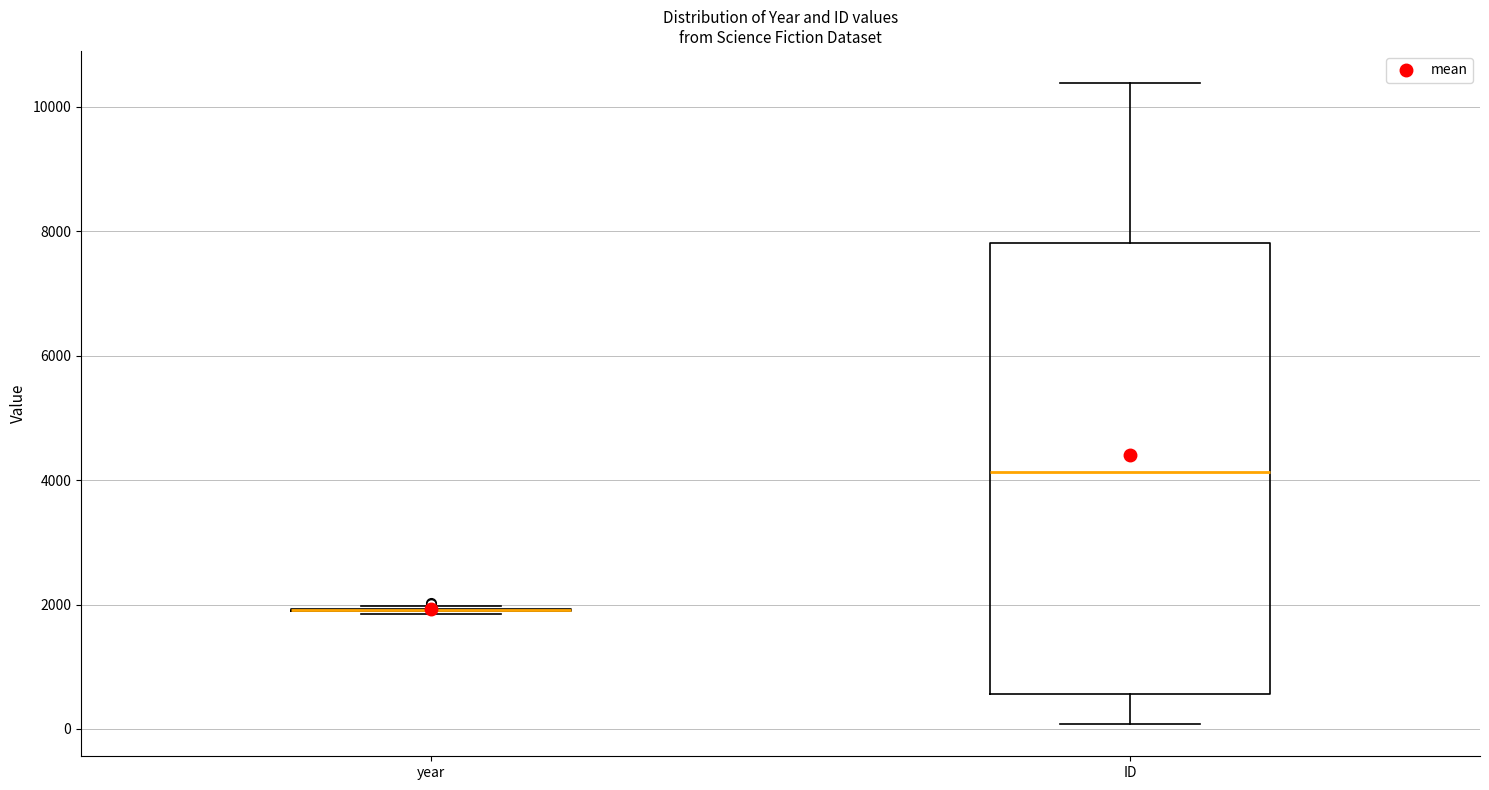

Reading left to right, transcribe this box plot: for each box, give where its median line is, the range the box spans, and where its two whiskers end, as read against the y-axis. The values are not printed on the chart, so give them approximately, as read against the axis.

year: box collapsed to a line at 2000, whiskers 1800 to 2000
ID: median 4200, box 600 to 7800, whiskers 0 to 10400